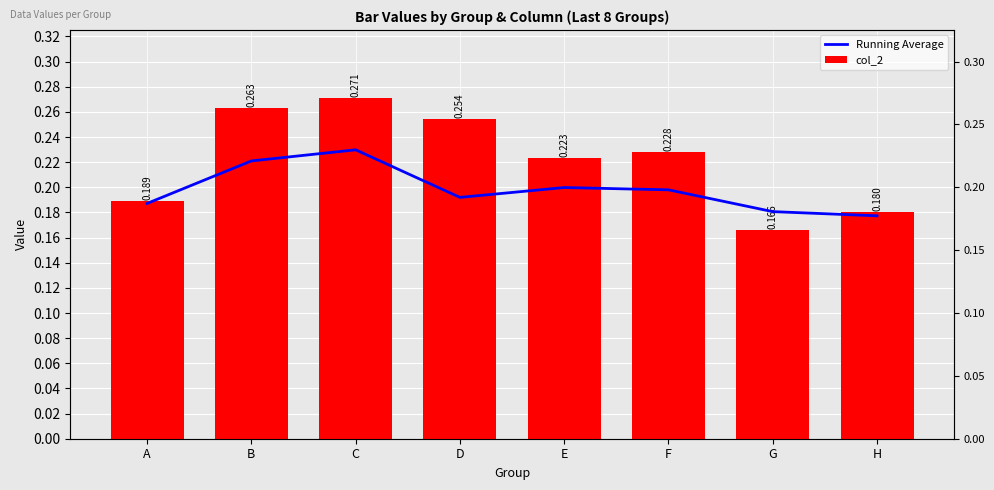

What is the total value across all series at C?

0.5